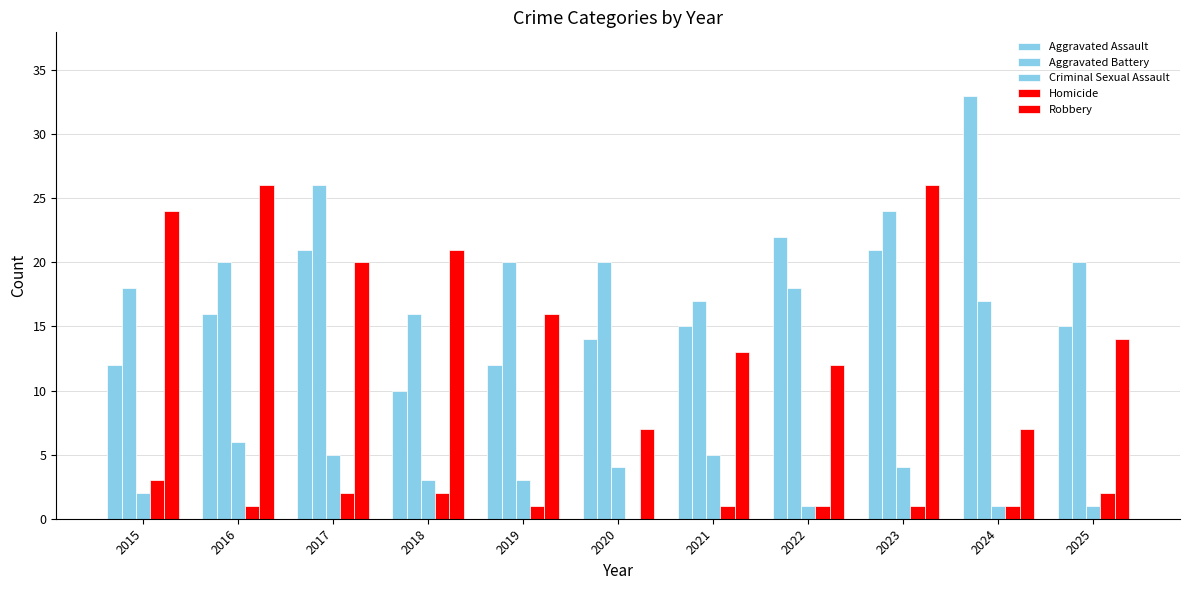

At which label does Robbery first exceed 16?

2015